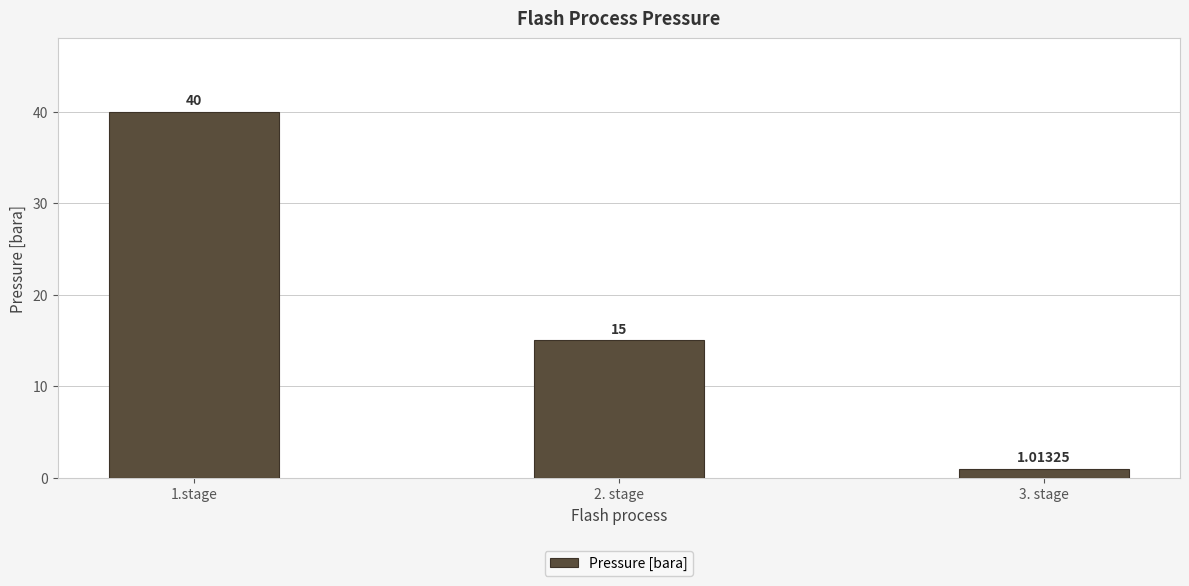

What is the label of the 2nd bar from the right?

2. stage